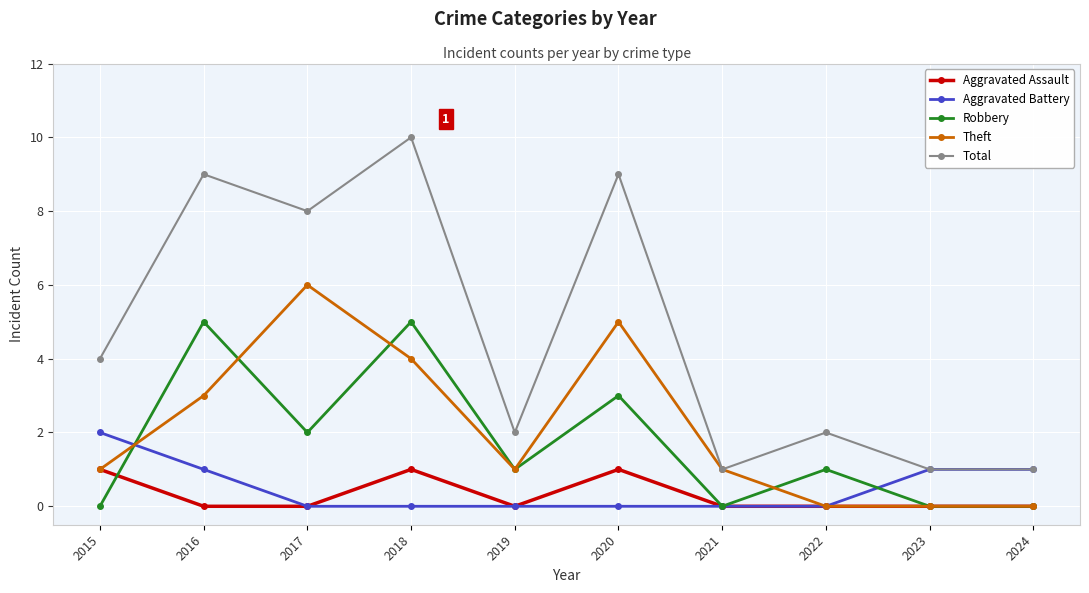

The Theft series shows 0 at 2024. True or false?

True